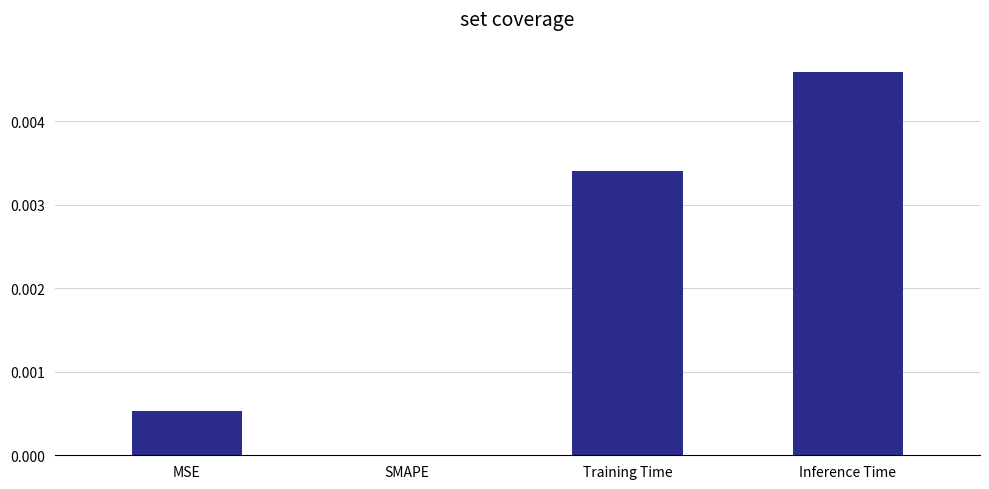

The value at Inference Time is 0.0. True or false?

True